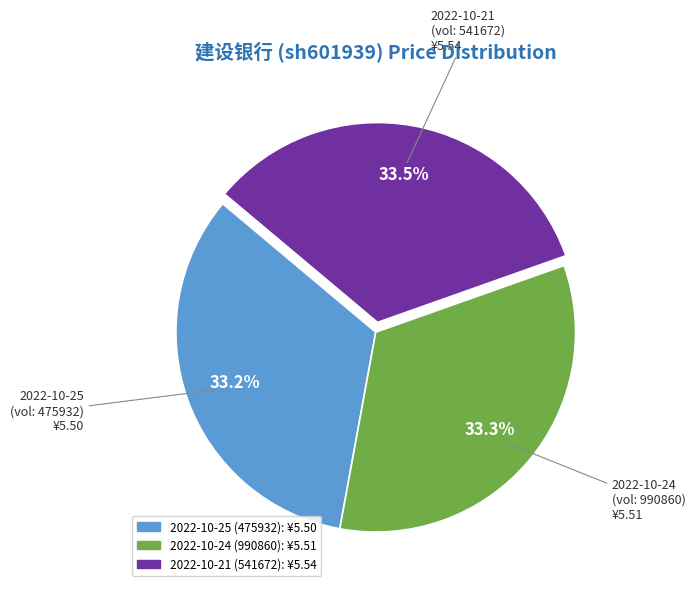

What is the ratio of the value at 2022-10-21 (541672) to the value at 2022-10-24 (990860)?

1.0